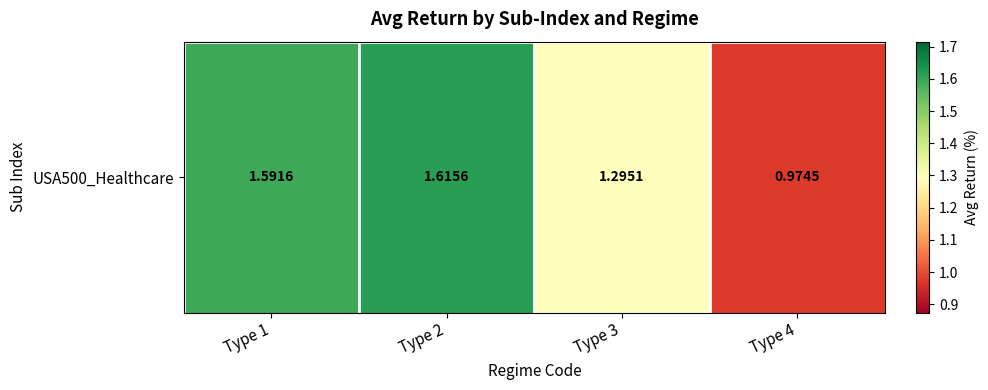

Which label corresponds to the smallest value in the chart?

Type 4